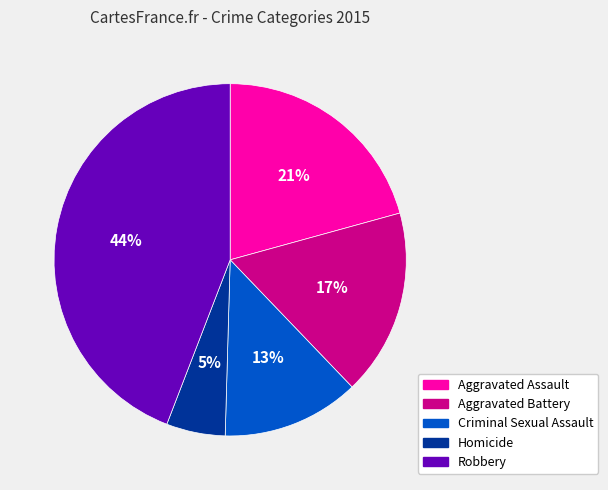

Does any single category account for the majority?

No